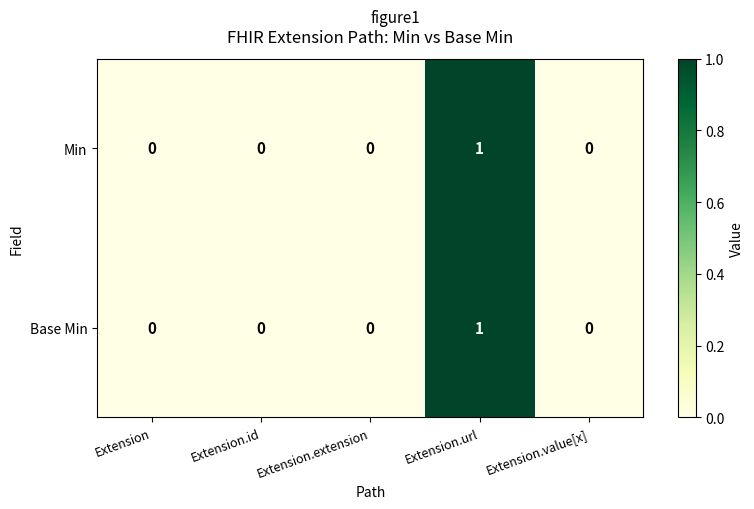

The value of Base Min at Extension is 1. True or false?

False